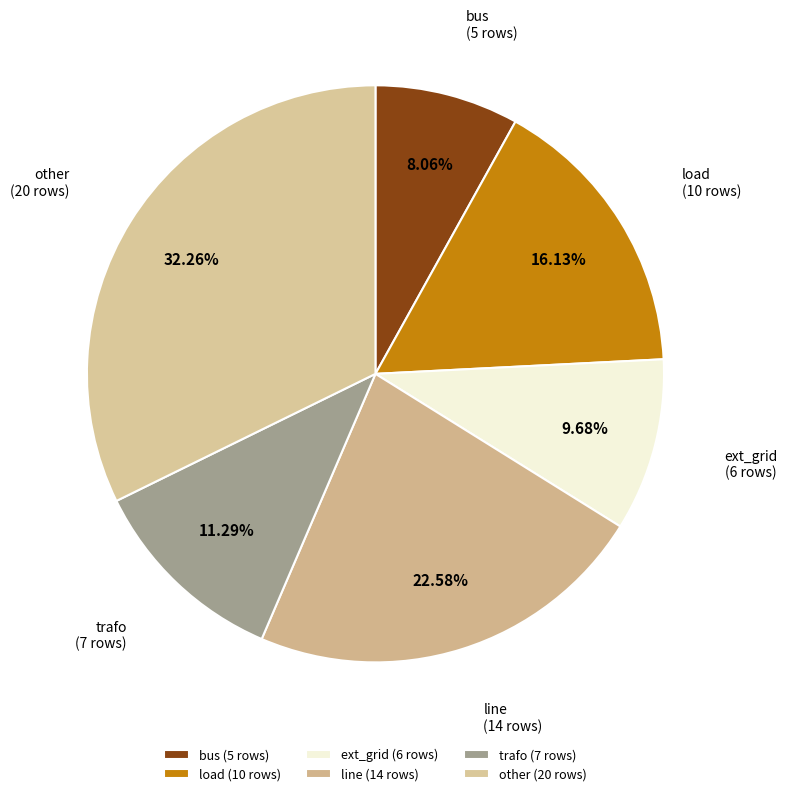

How many slices are in this pie chart?

6